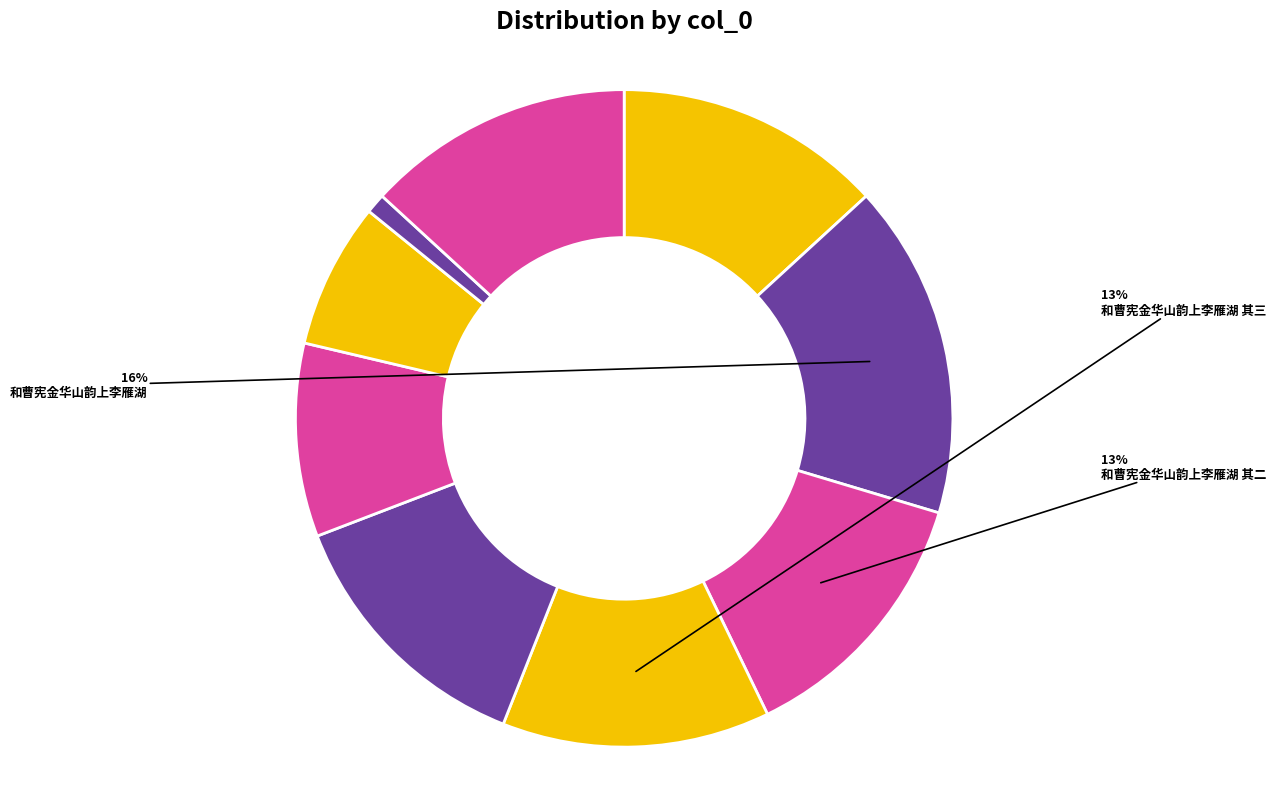

How many slices are in this pie chart?

9